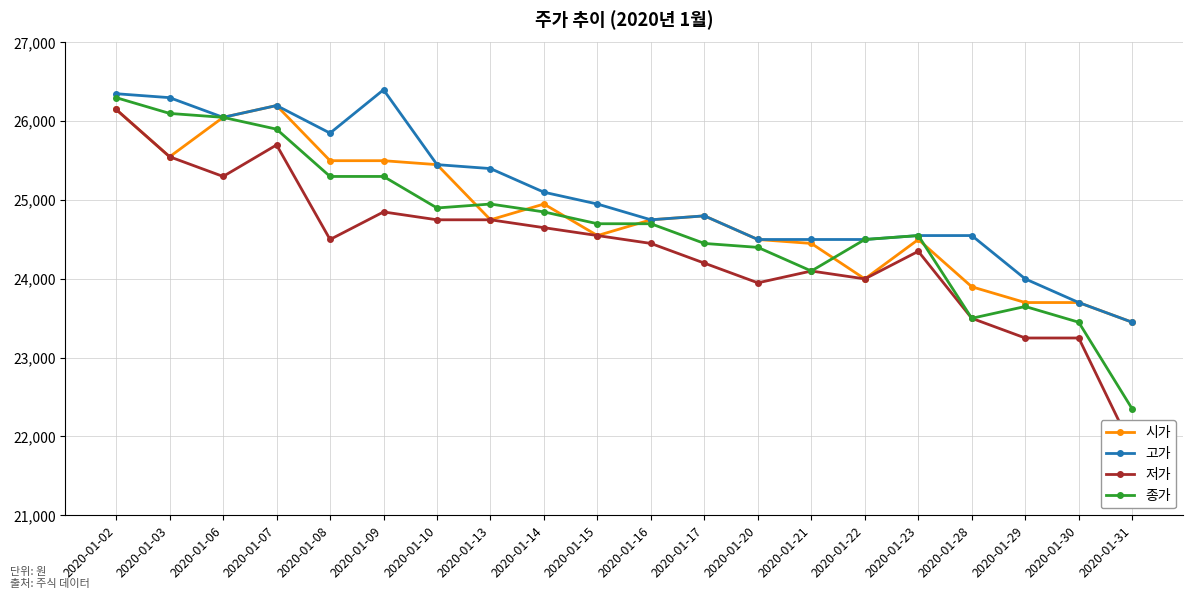

True or false: 종가 and 고가 intersect in this chart.

False